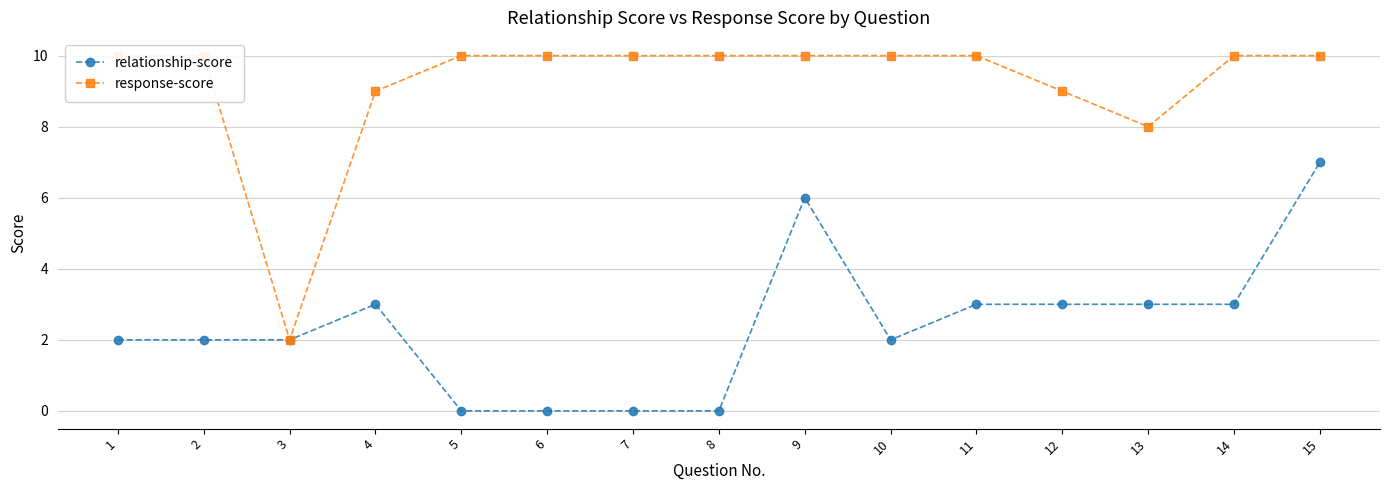

Rank the categories by response-score value from lowest to highest.

3, 13, 4, 12, 1, 2, 5, 6, 7, 8, 9, 10, 11, 14, 15